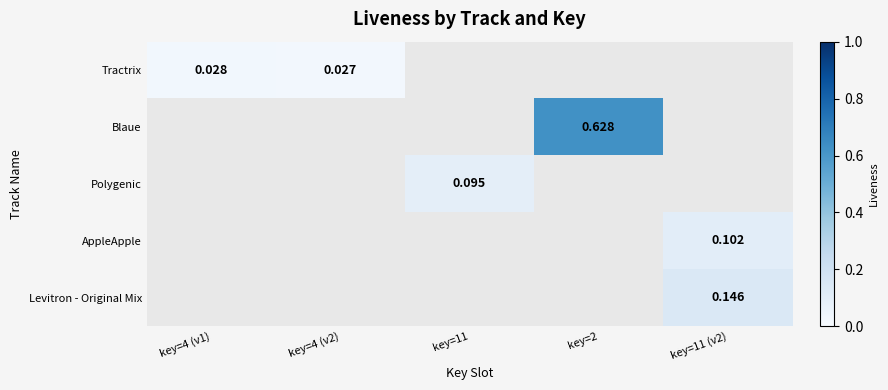

Which series has the widest spread of values?

Tractrix